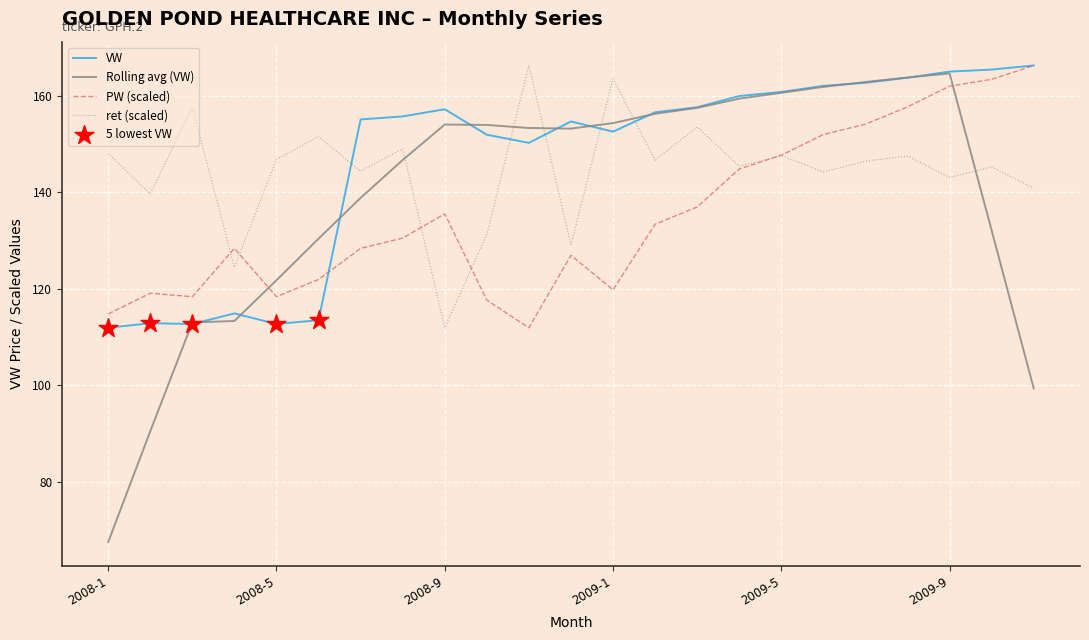

Which series has the widest spread of values?

Rolling avg (VW)